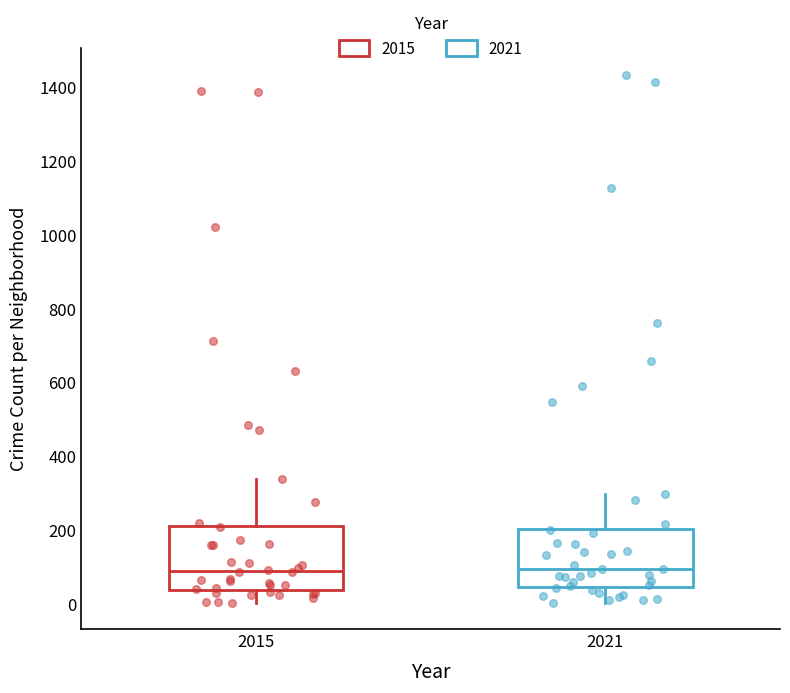

Reading left to right, transcribe this box plot: for each box, give where its median line is, the range the box spans, and where its two whiskers end, as read against the y-axis. The values are not printed on the chart, so give them approximately, as read against the axis.

2015: median 100, box 40 to 220, whiskers 0 to 340
2021: median 100, box 40 to 200, whiskers 0 to 300